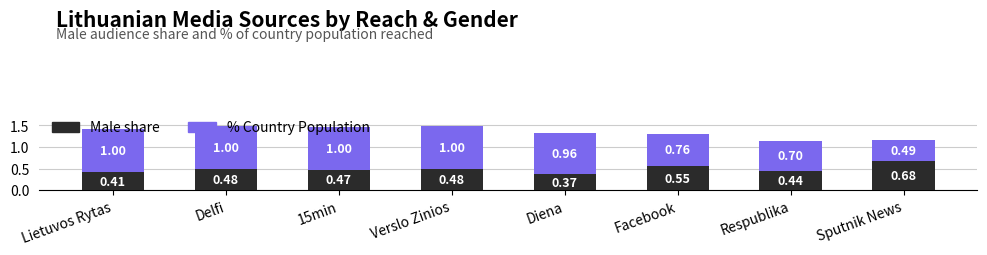

What is the difference between the maximum and minimum values in the Male share series?

0.3